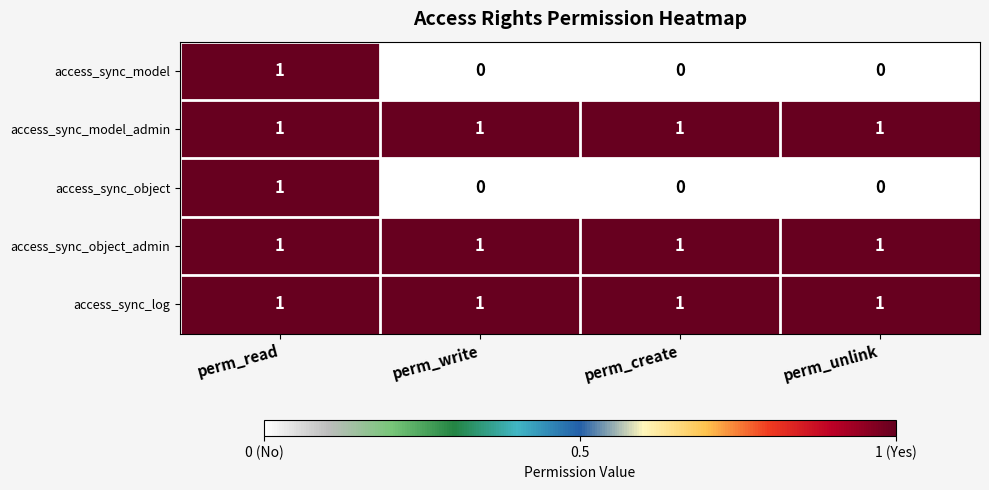

The access_sync_model_admin series shows 2 at perm_create. True or false?

False